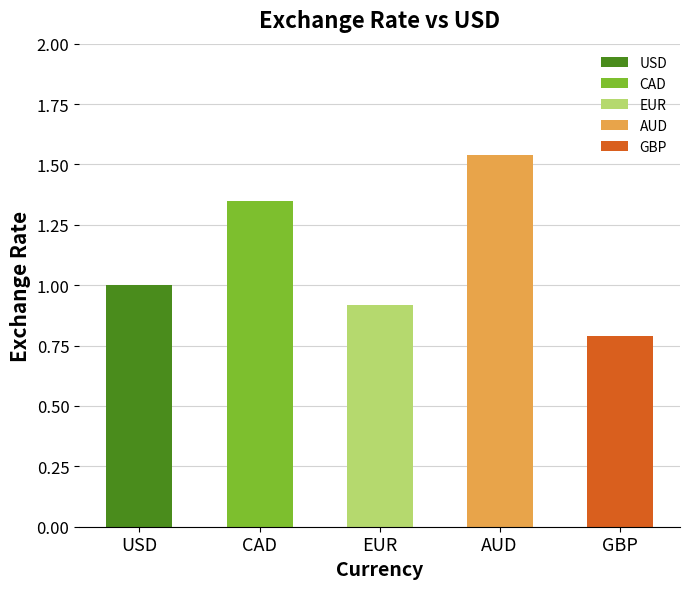

What is the approximate value at CAD?

1.4